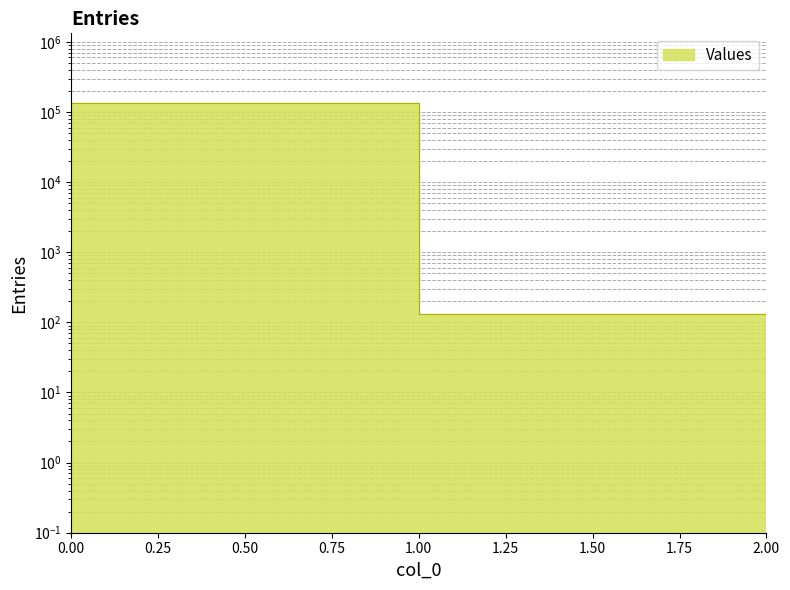

The chart shows a value of 0.6 at 2. True or false?

False